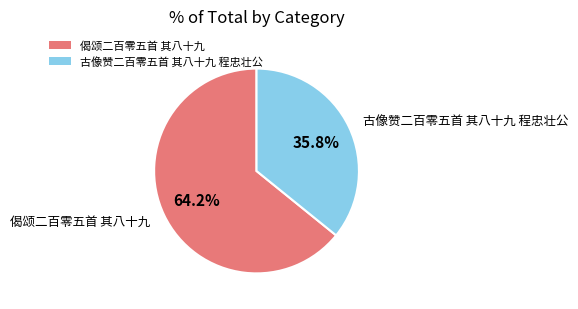

What is the total percentage of 偈颂二百零五首 其八十九 and 古像赞二百零五首 其八十九 程忠壮公?

100.0%